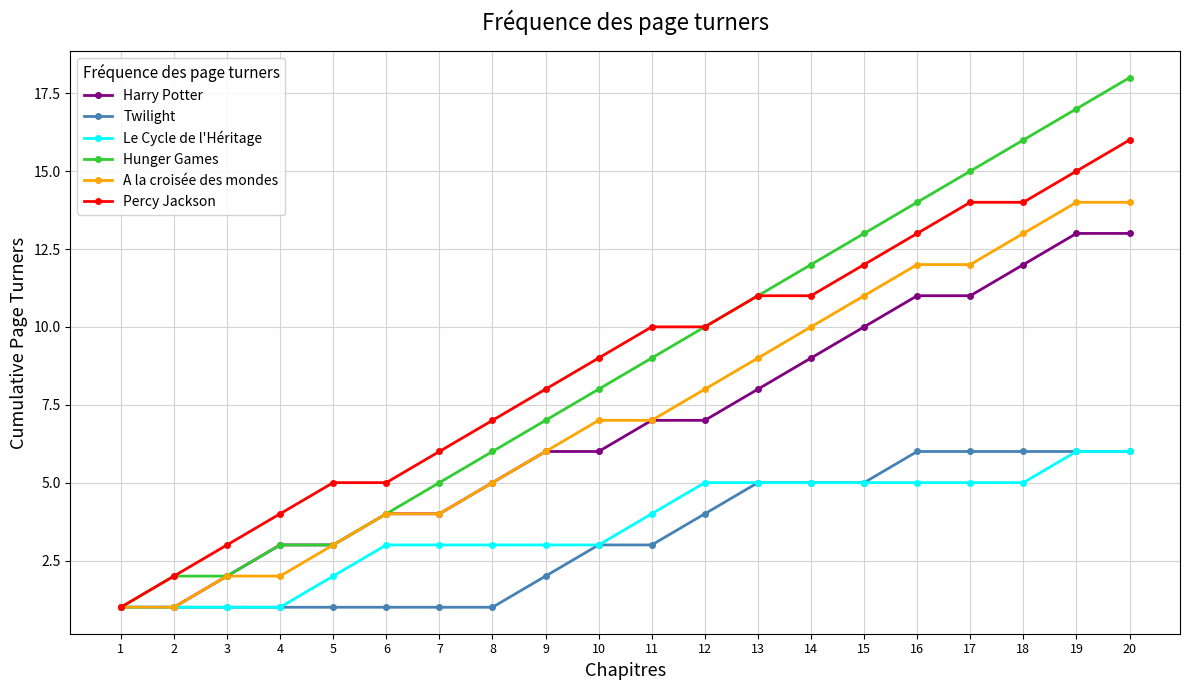

Which series has the largest range (max minus min)?

Hunger Games